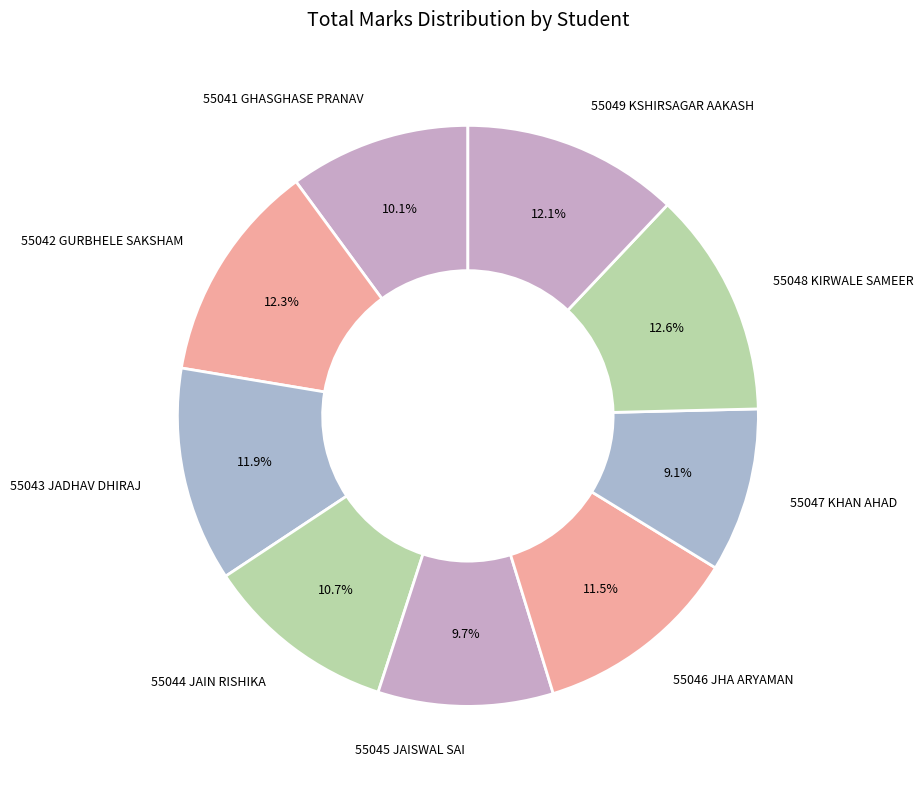

Is there a majority slice in this chart?

No